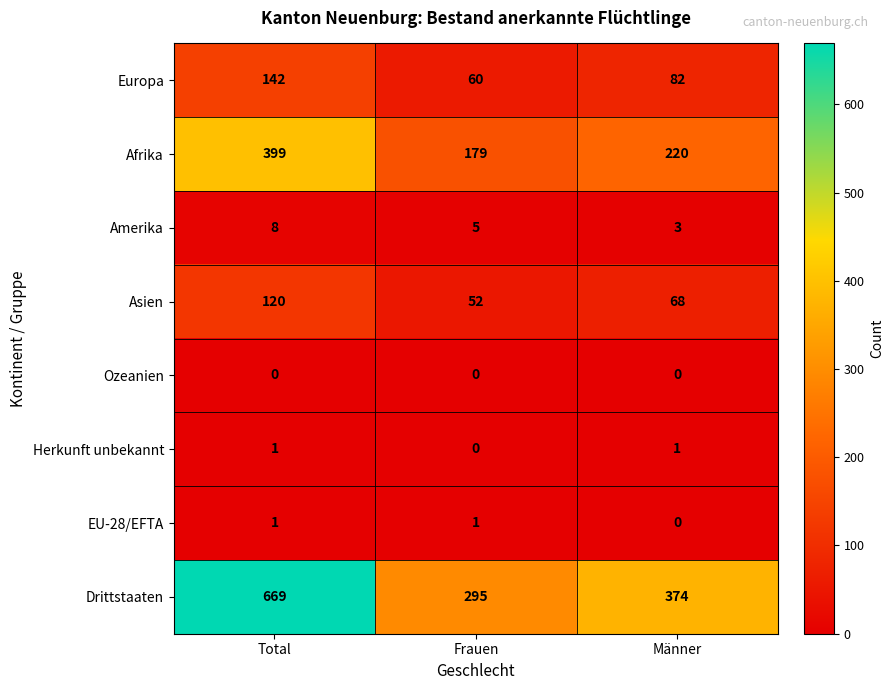

List the labels in order of Asien value, largest first.

Total, Männer, Frauen